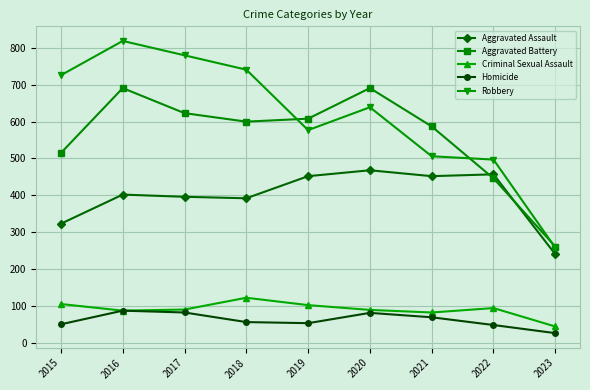

What are all the series names shown in the legend?

Aggravated Assault, Aggravated Battery, Criminal Sexual Assault, Homicide, Robbery